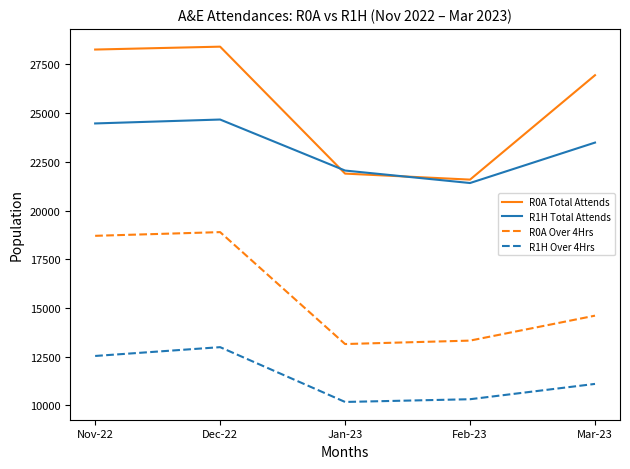

True or false: R0A Total Attends and R0A Over 4Hrs cross at least once.

False